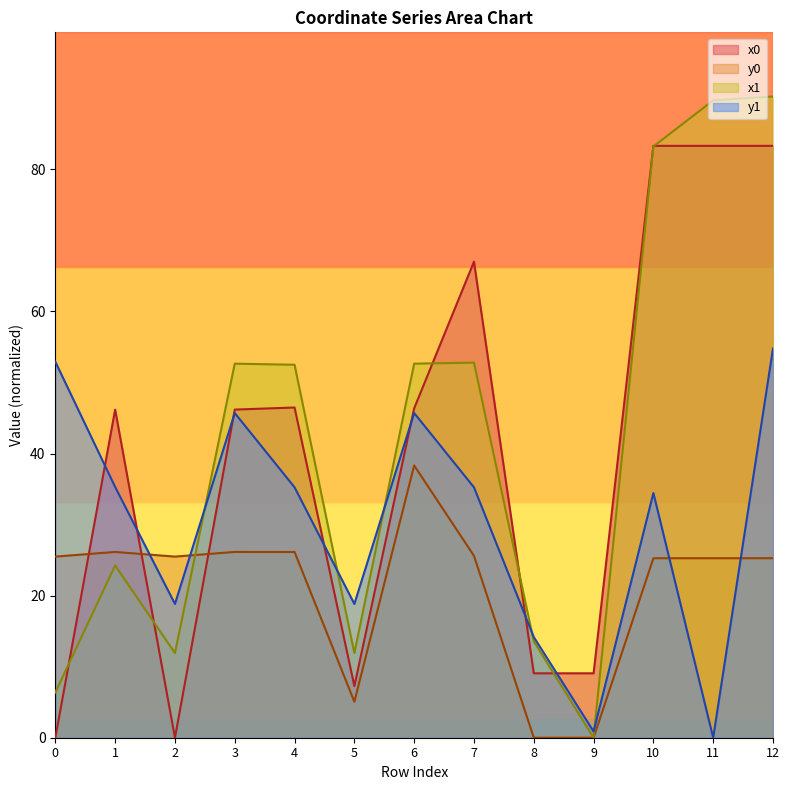

What is the spread (max minus min) of values at 2?

25.5